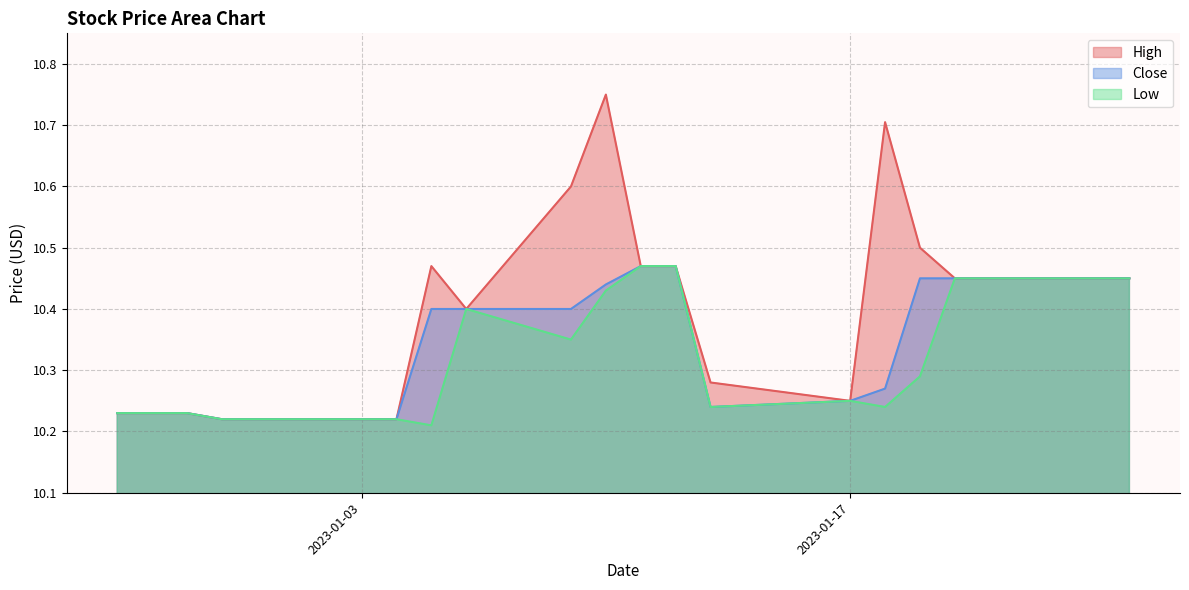

Rank the series by their average value, from highest to lowest.

High, Close, Low